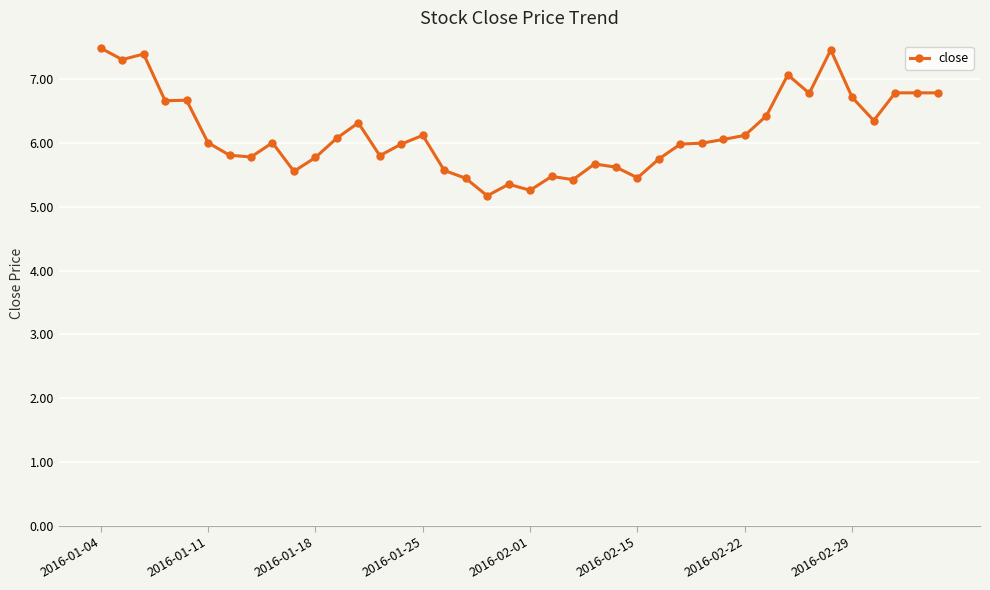

True or false: the data has more than 0 interior local peaks.

True